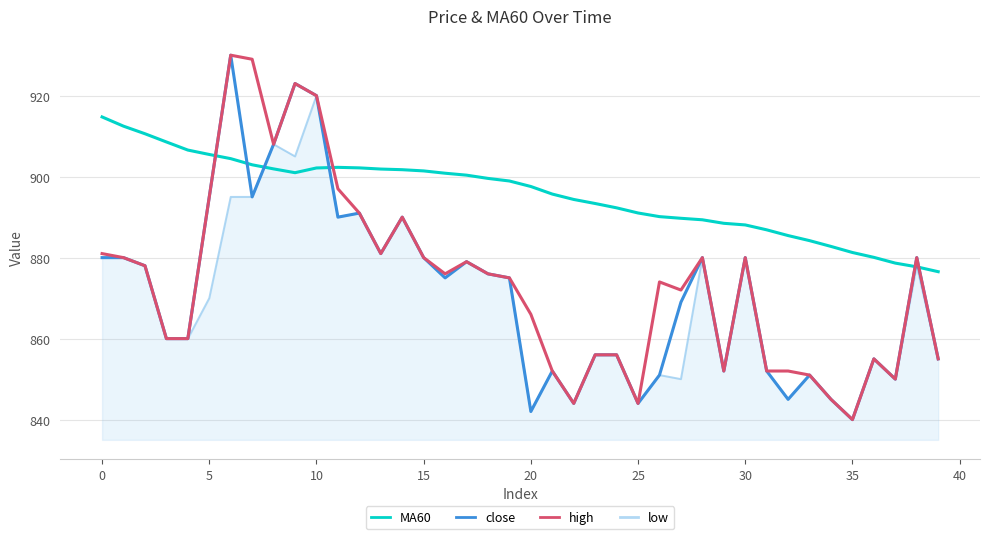

Which series has the largest total across all categories?

MA60